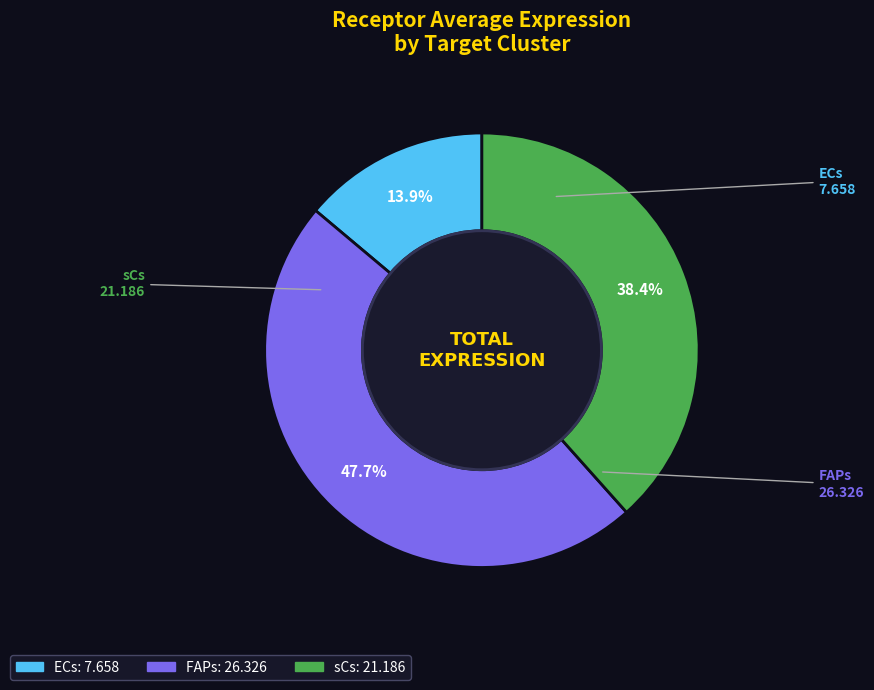

Combined, do sCs and FAPs account for over 50%?

Yes